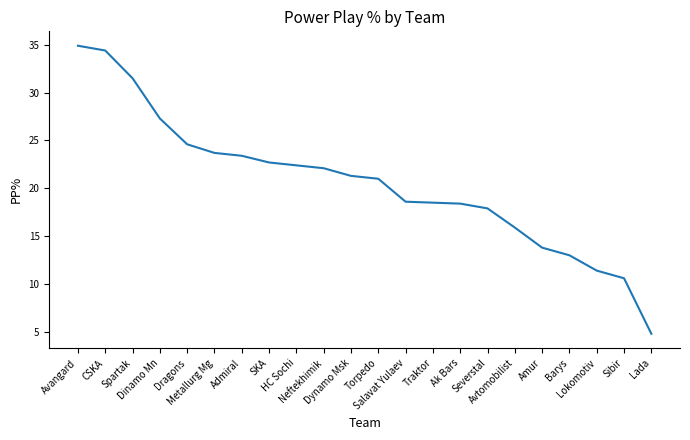

What is the change in value from Admiral to Salavat Yulaev?

-4.8